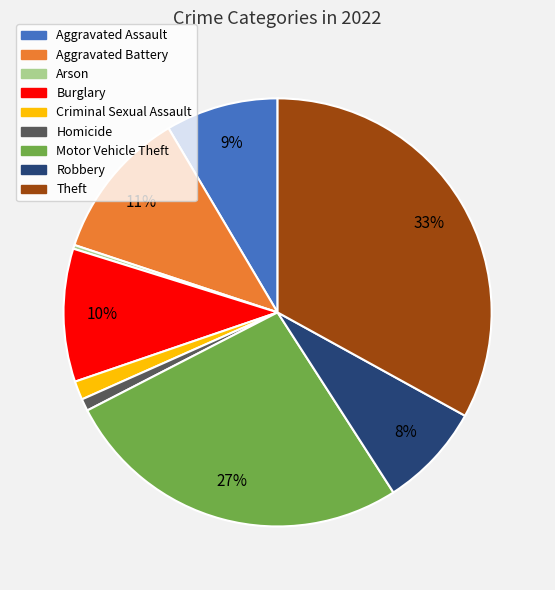

Is it true that Robbery is 1% of the pie?

False